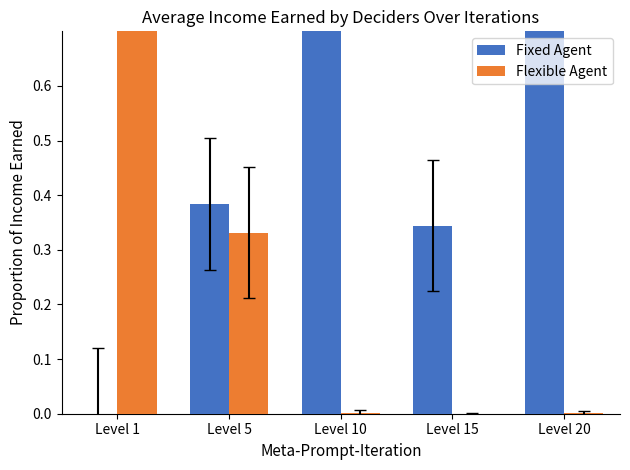

At how many categories does at least one series exceed 0?

5